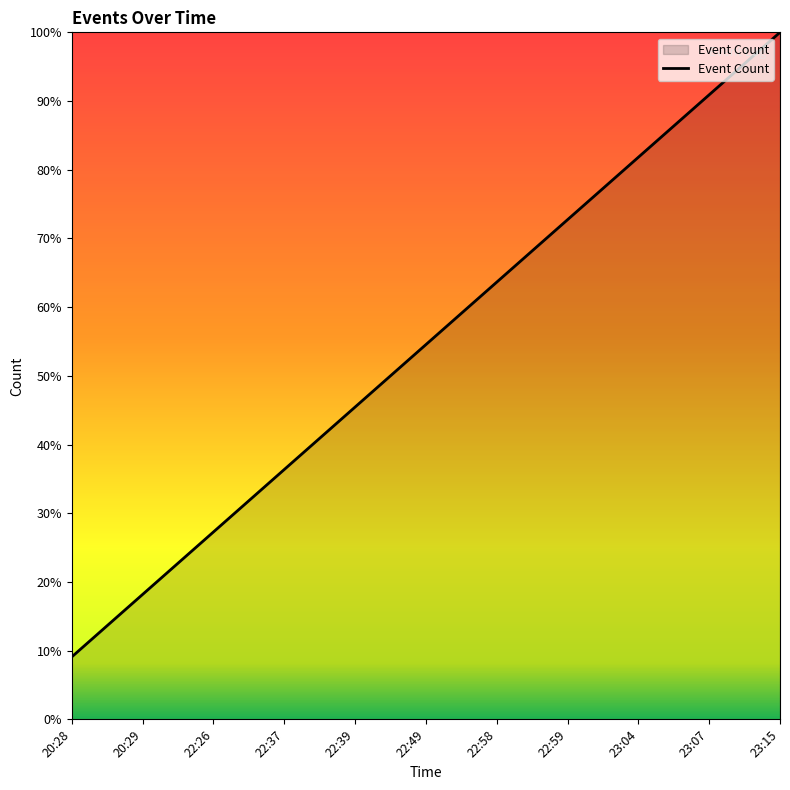

What position from the left is 23:15?

11